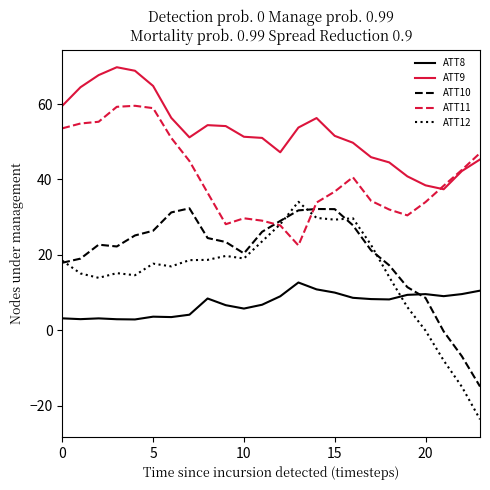

Which series has the largest range (max minus min)?

ATT12